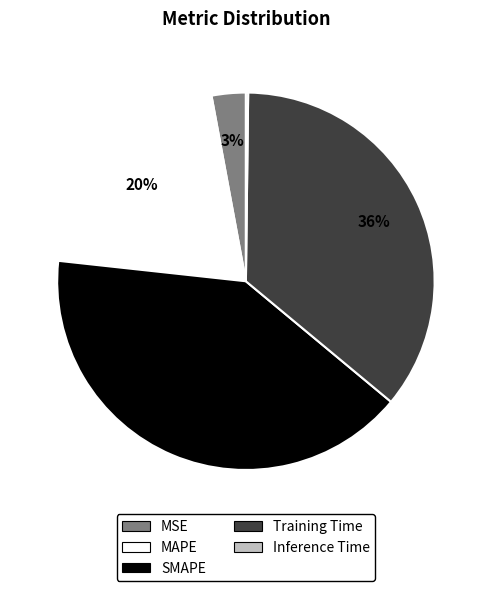

To the nearest percent, what portion does MSE represent?

3%